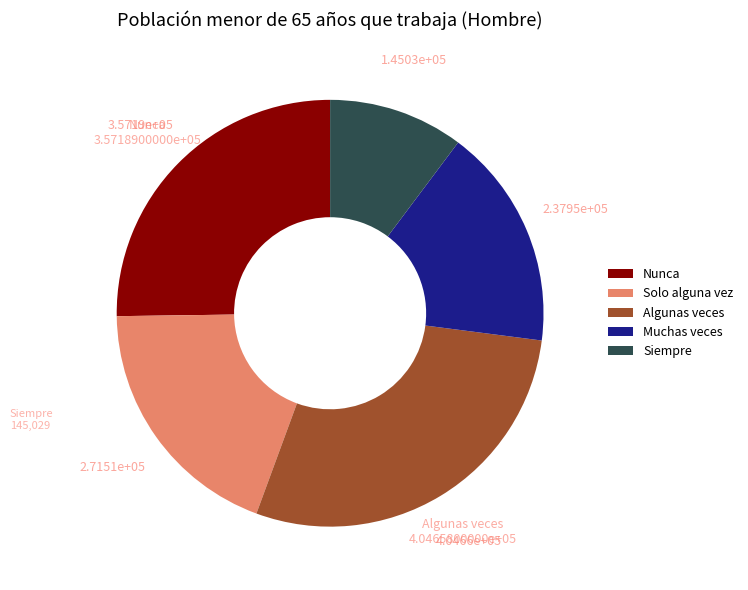

Combined, do Siempre and Solo alguna vez account for over 50%?

No